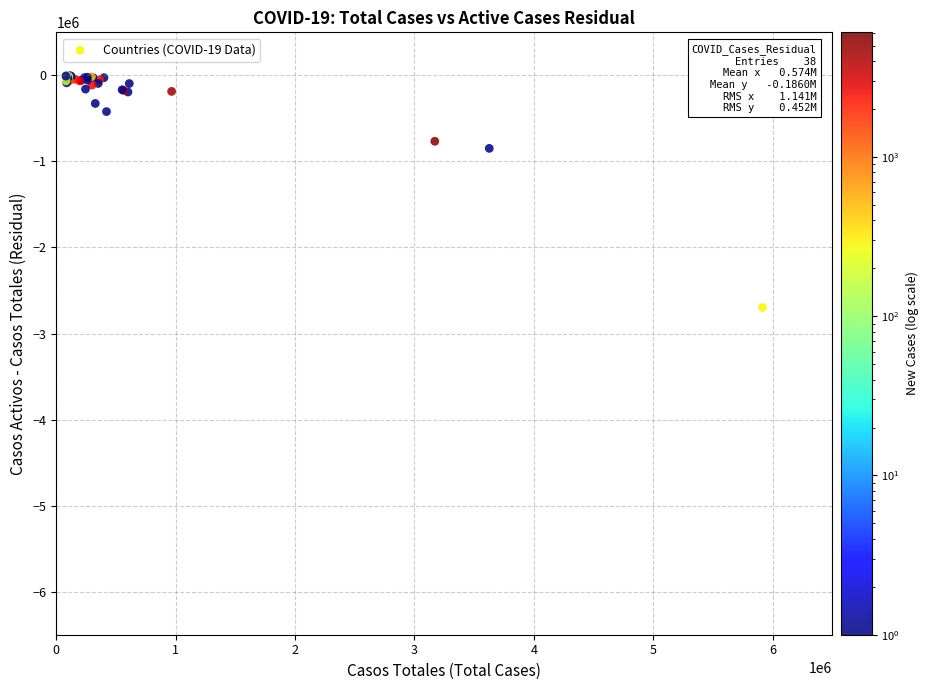

What Y value in the scatter plot is closest to -1350282?

-848508